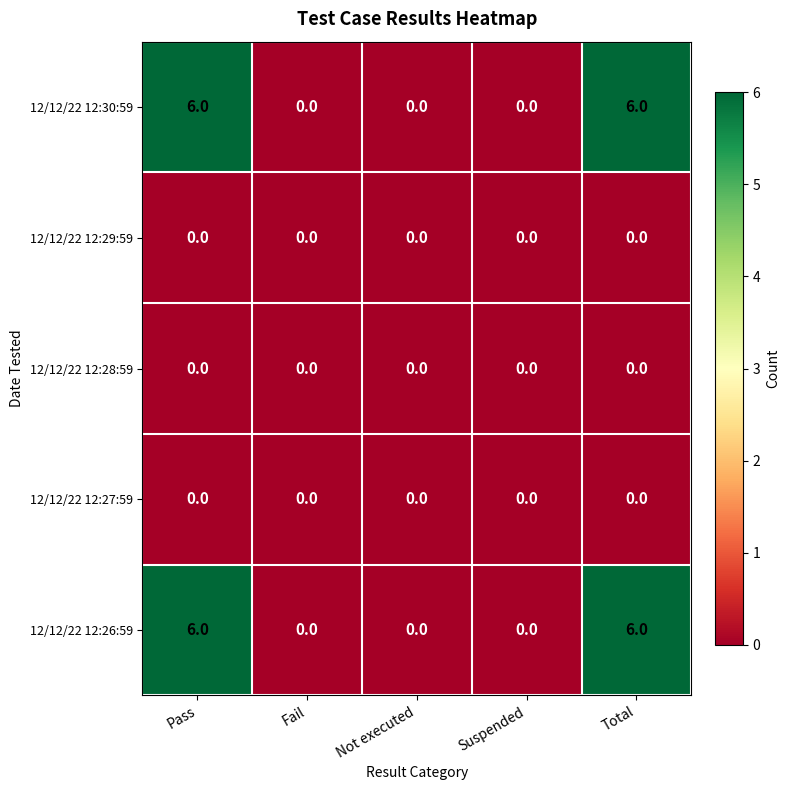

Reading right to left, what are all the values shown in this chart?

12/12/22 12:30:59: Total=6	Suspended=0	Not executed=0	Fail=0	Pass=6
12/12/22 12:29:59: Total=0	Suspended=0	Not executed=0	Fail=0	Pass=0
12/12/22 12:28:59: Total=0	Suspended=0	Not executed=0	Fail=0	Pass=0
12/12/22 12:27:59: Total=0	Suspended=0	Not executed=0	Fail=0	Pass=0
12/12/22 12:26:59: Total=6	Suspended=0	Not executed=0	Fail=0	Pass=6